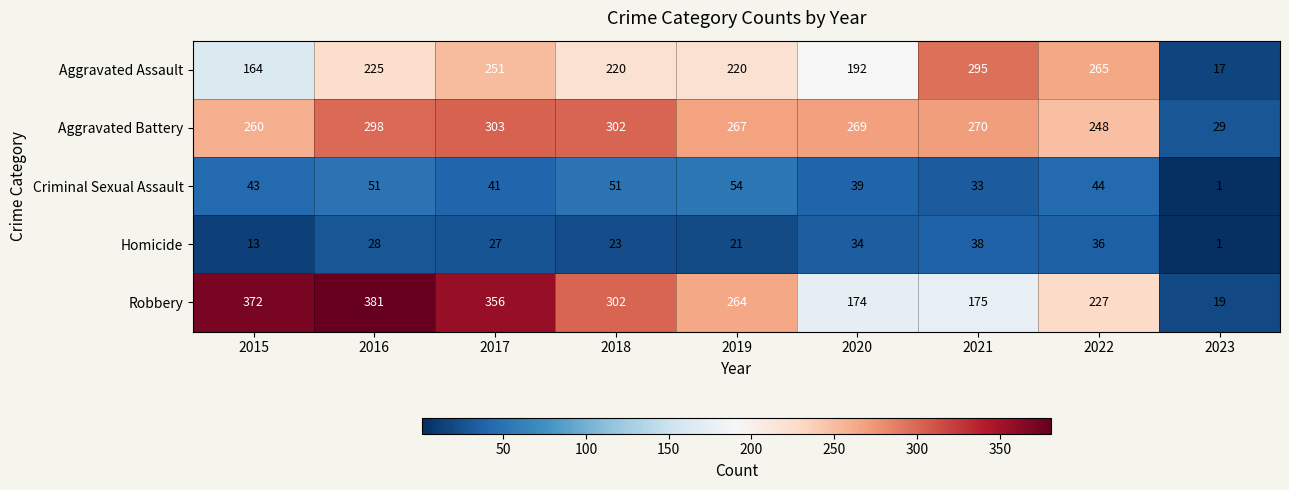

Count the number of data series in this chart.

5